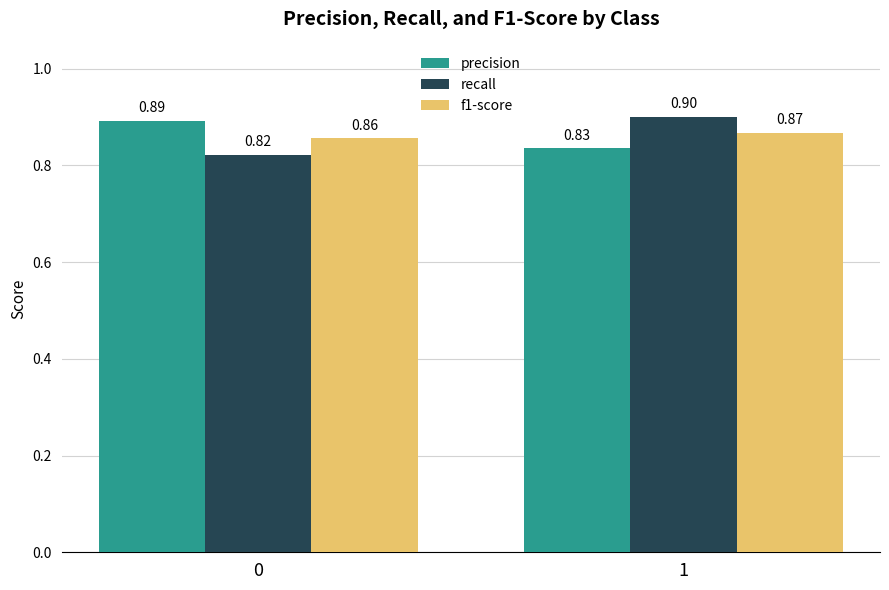

What is the difference between the highest and lowest values at 0?

0.1